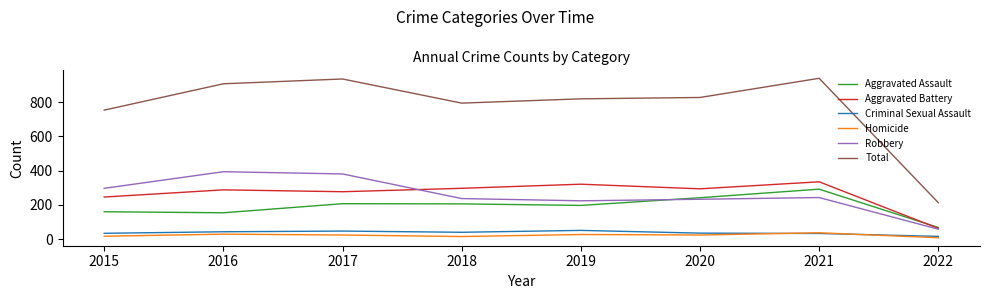

The value of Total at 2021 is 940. True or false?

True